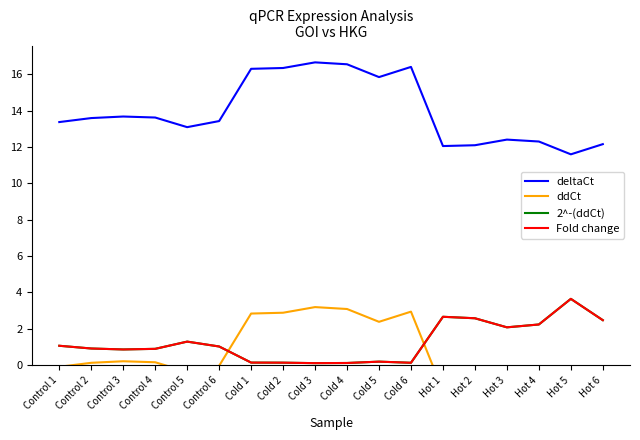

Is the value of deltaCt at Hot 2 greater than the value of Fold change at Hot 4?

Yes